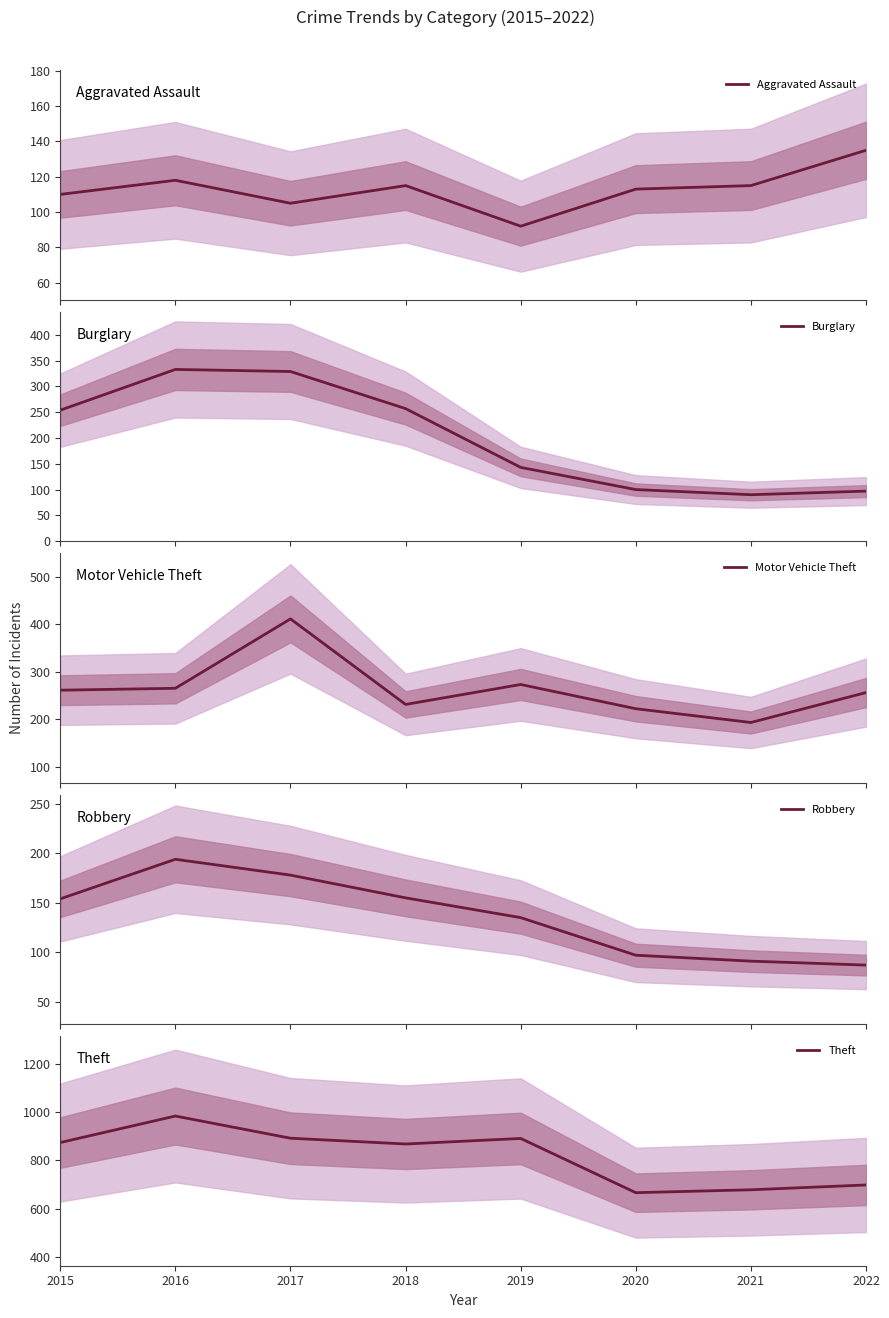

At 2018, list the series in order from largest to smallest.

Theft, Burglary, Motor Vehicle Theft, Robbery, Aggravated Assault